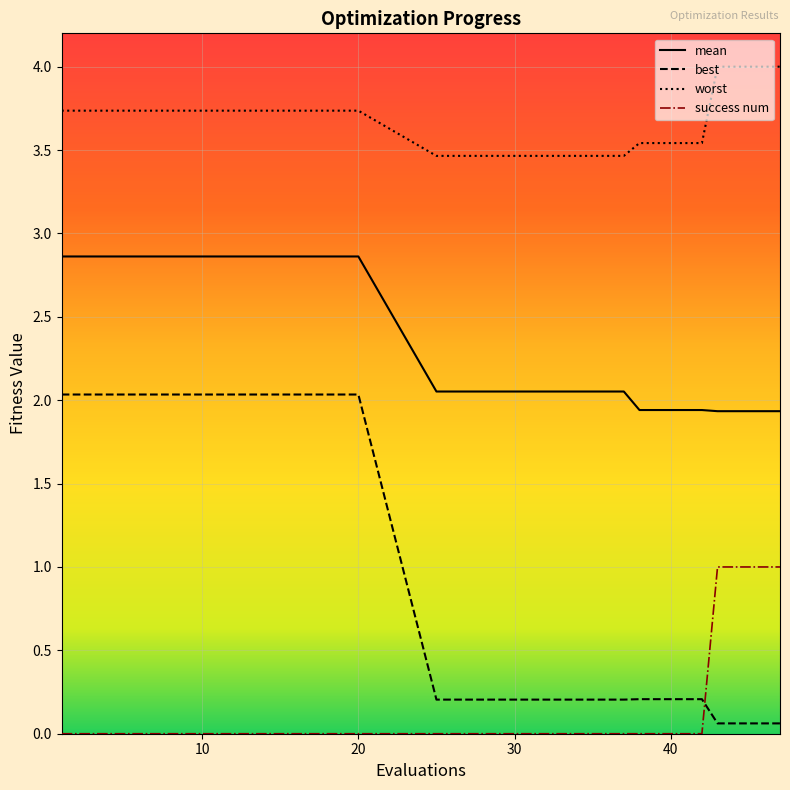

Which series ends up on top after the final intersection of best and success num?

success num